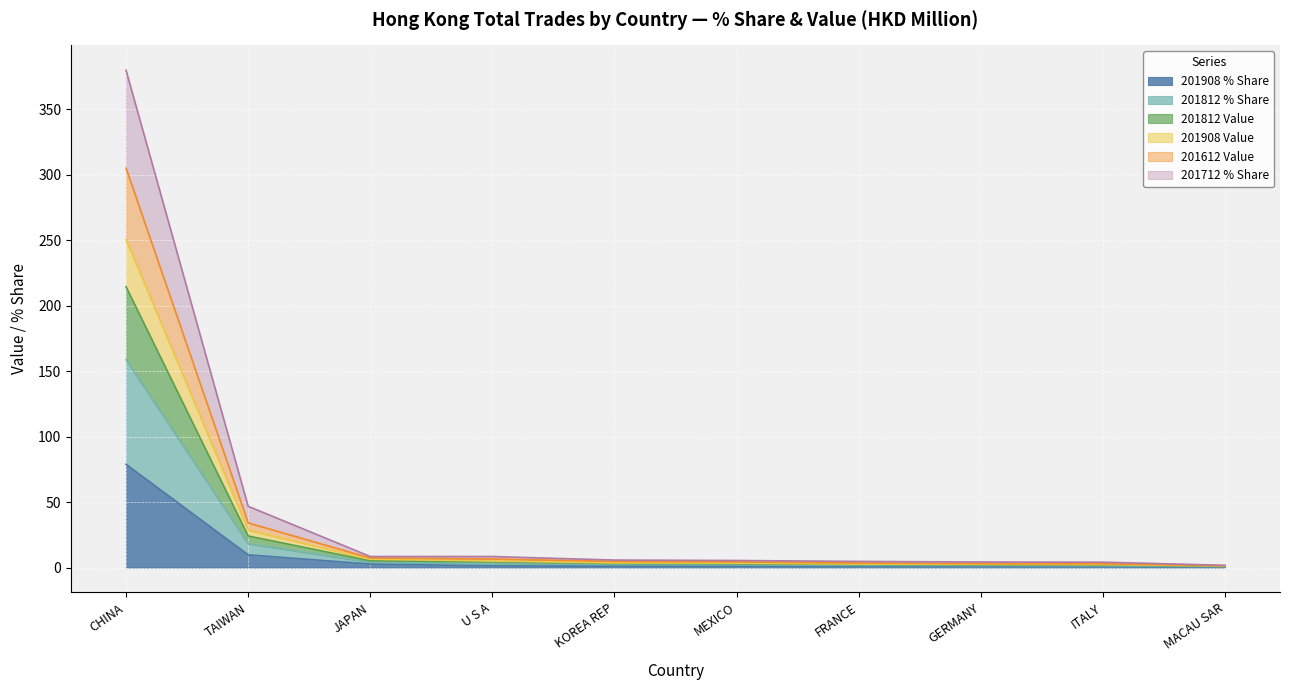

What is the highest value of the 201908 % Share series?

78.9